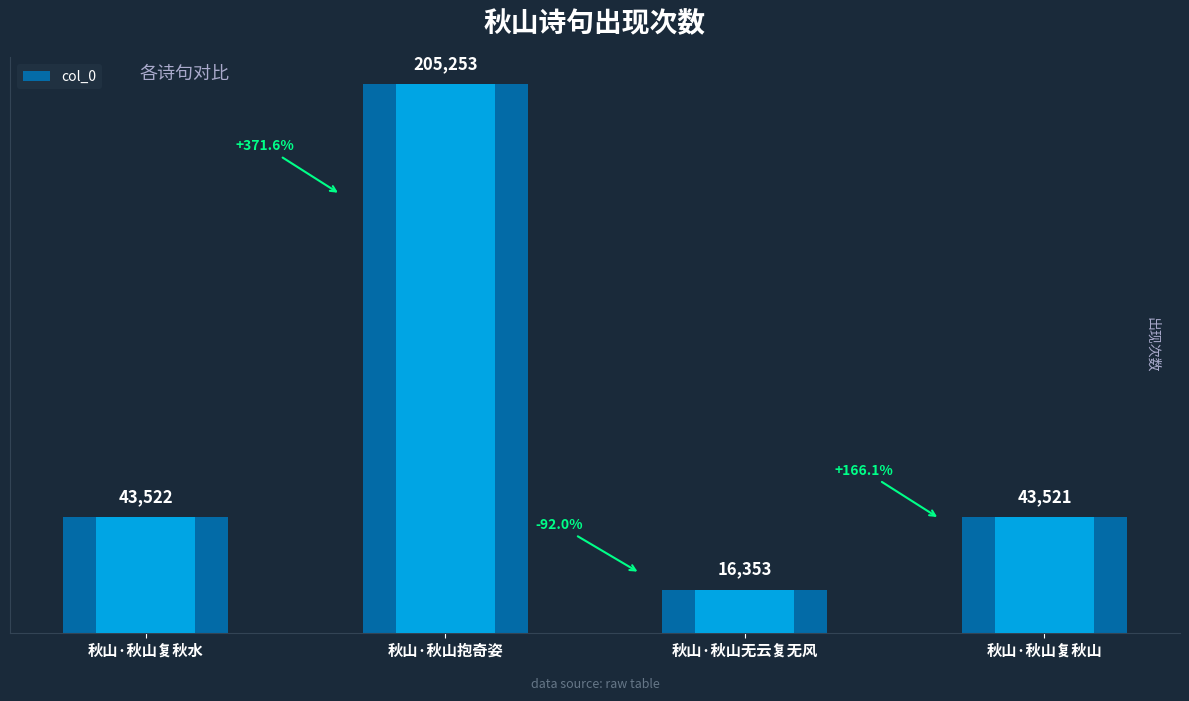

What is the average value?

77162